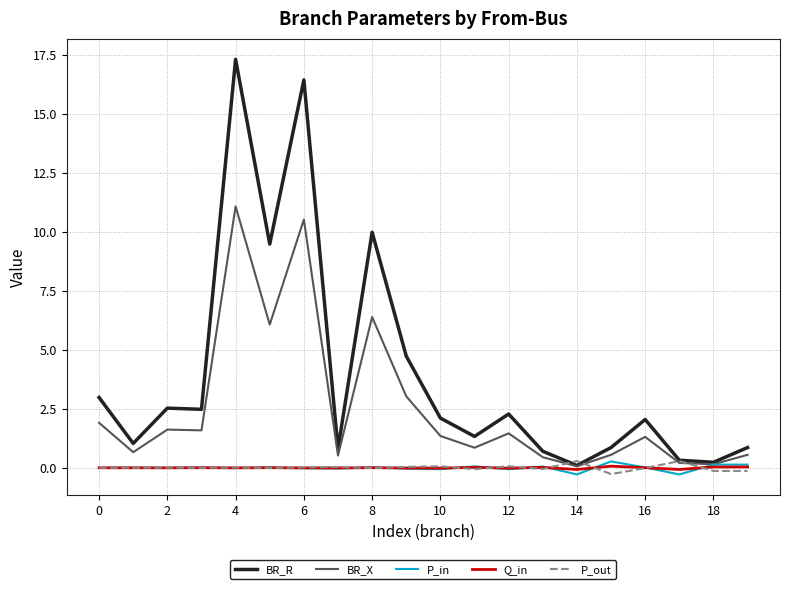

Which series has the largest range (max minus min)?

BR_R